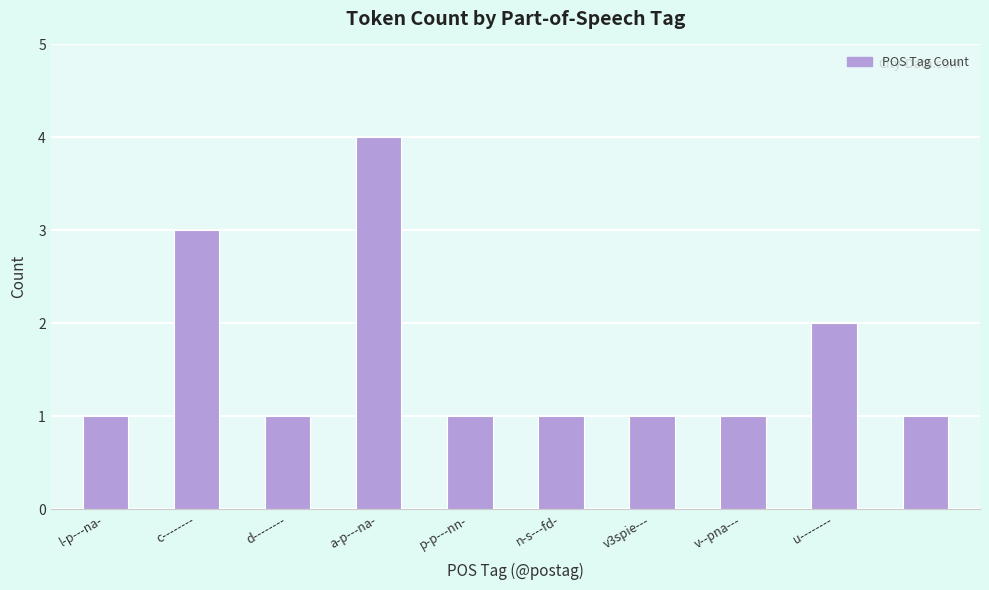

What is the difference between the maximum and minimum values?

3